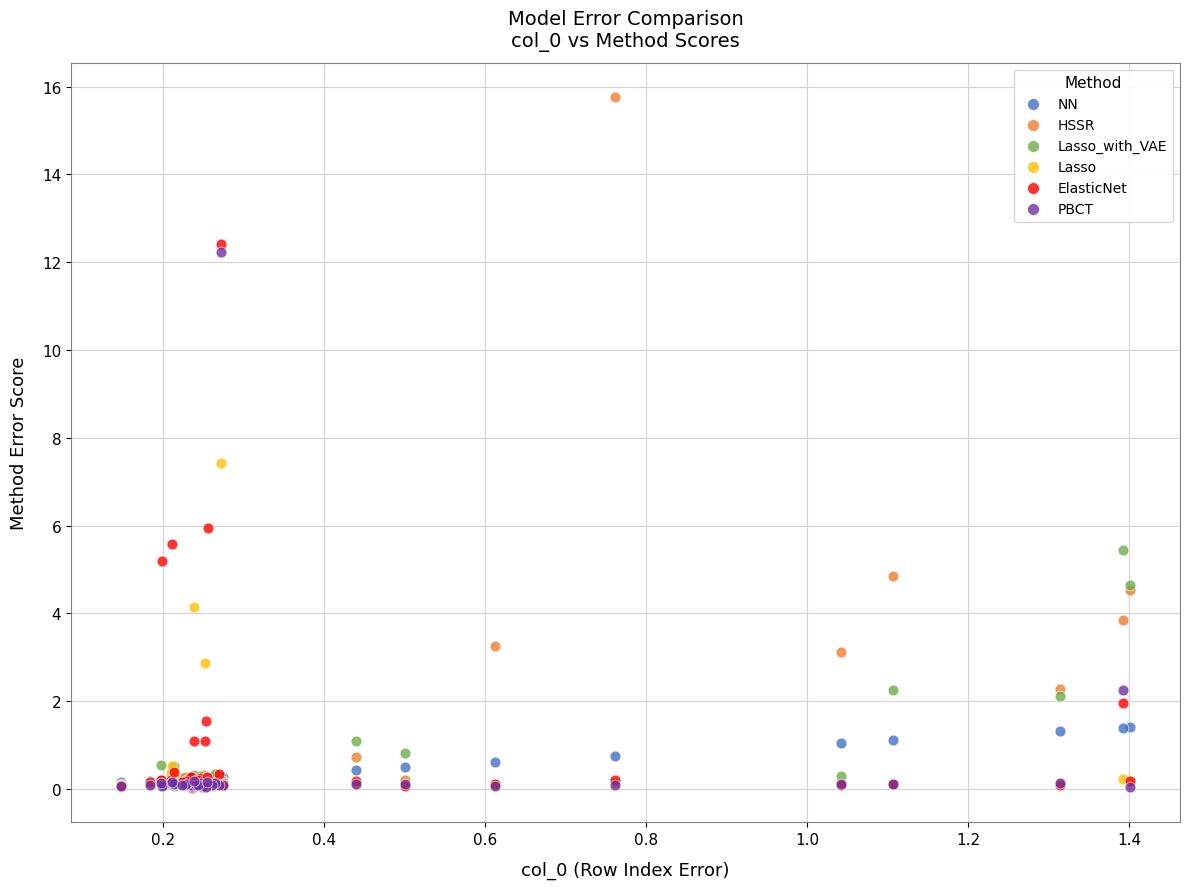

Across all series, what Y value is closest to 7?

7.4